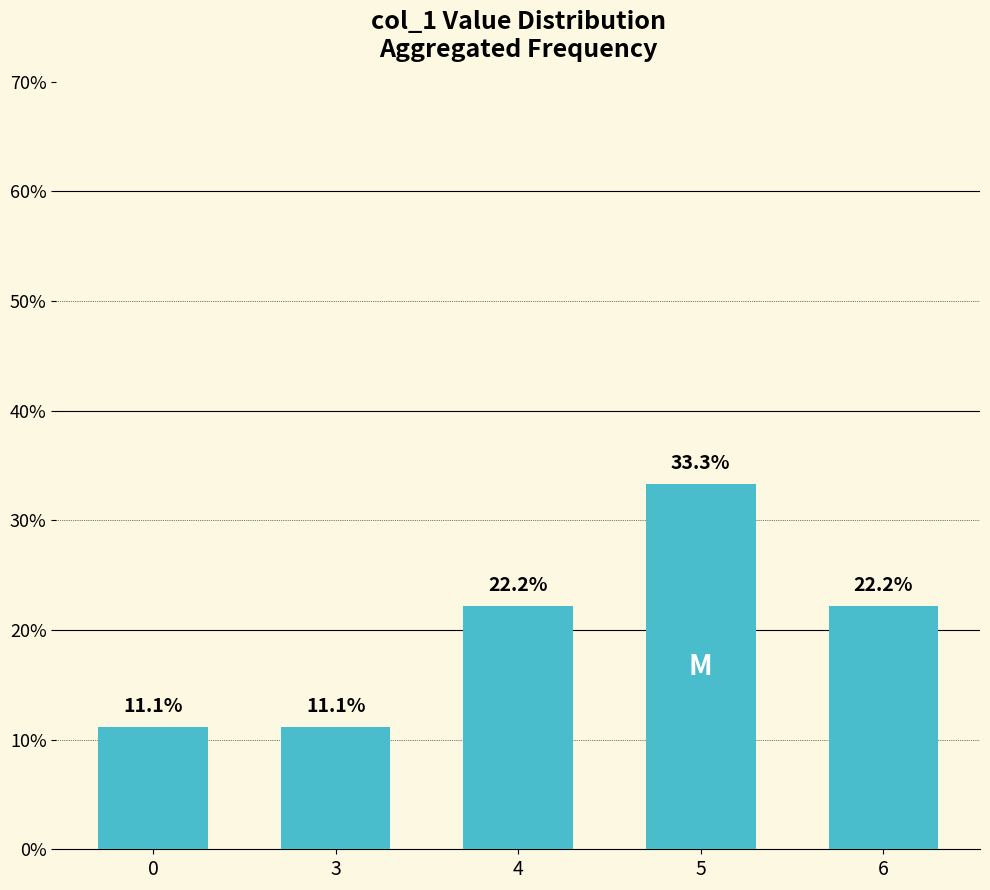

Which category has the highest value across all series?

5